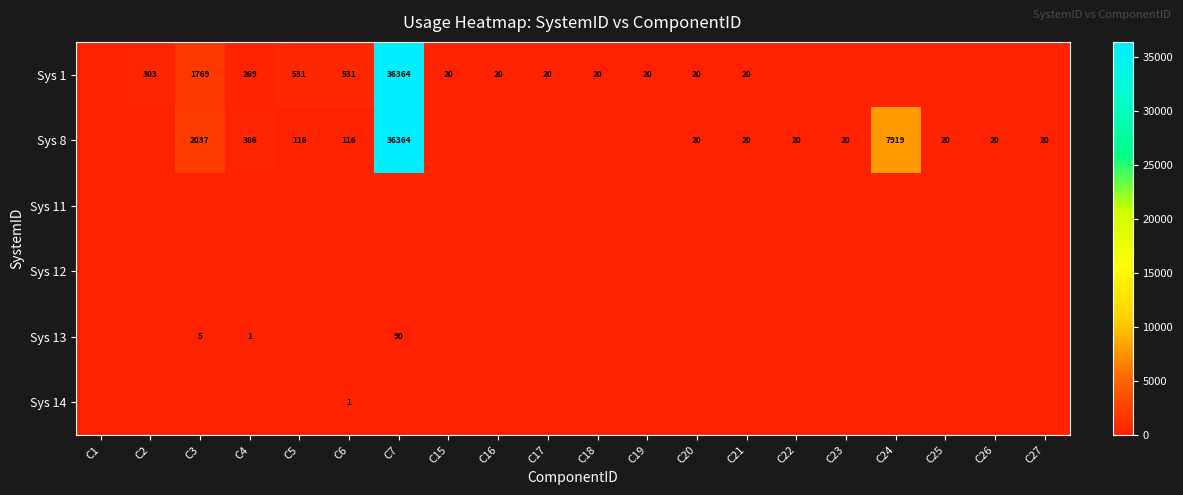

The Sys 1 series shows 269 at C4. True or false?

True